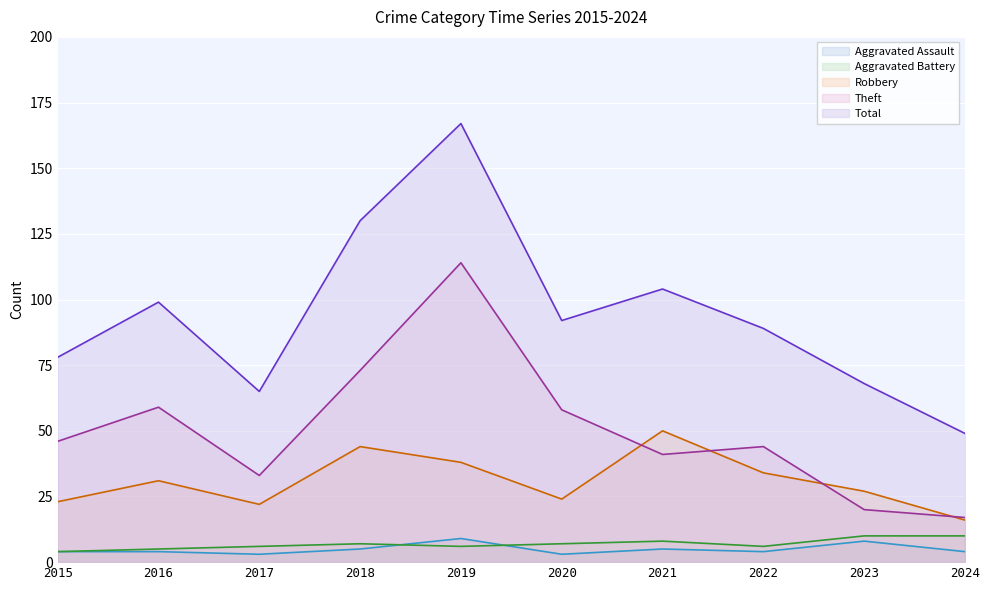

Which series has the largest total across all categories?

Total